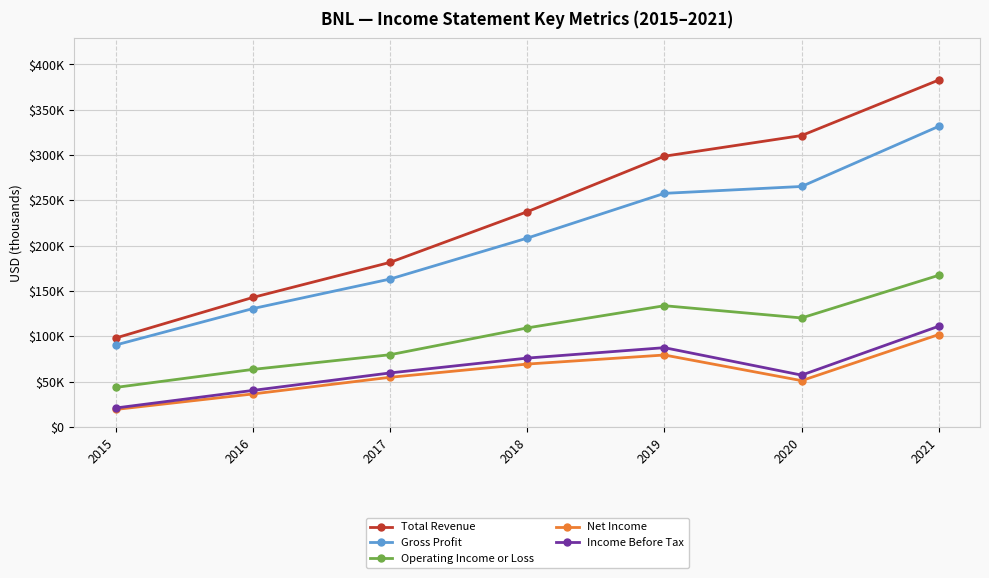

What is the difference between the maximum and minimum values in the Operating Income or Loss series?

123800